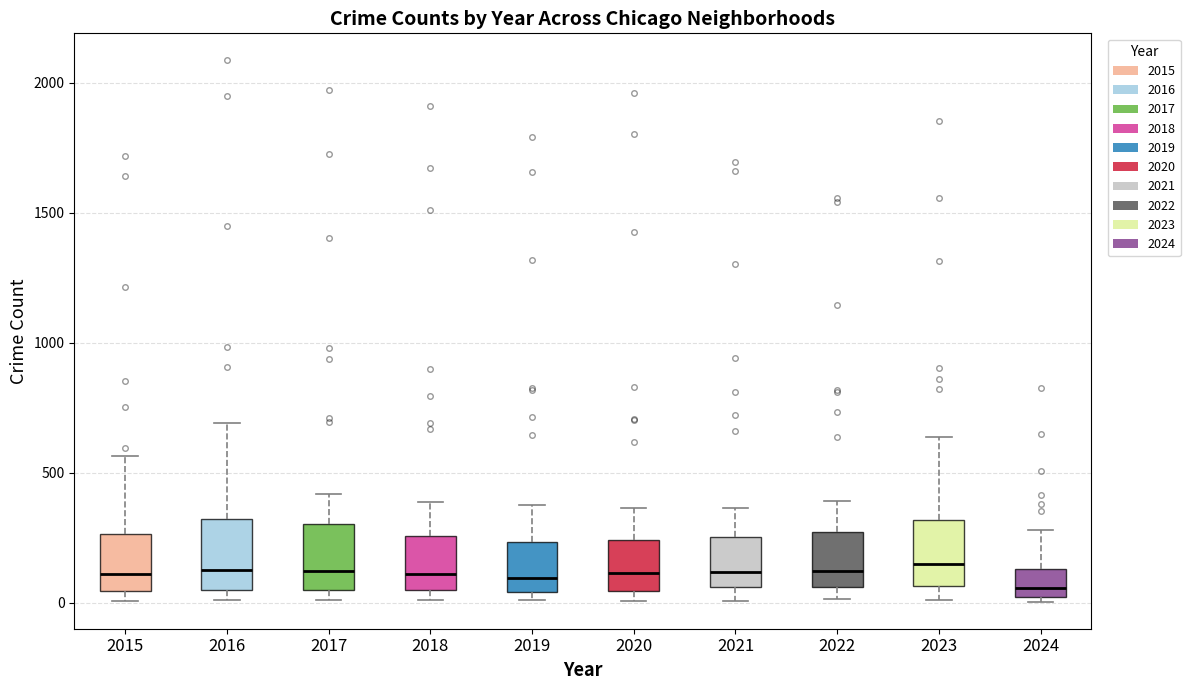

Reading left to right, read every box against the y-axis: the position of its median line, the range the box covers, and the ends of its whiskers. The values are not printed on the chart, so give them approximately, as read against the axis.

2015: median 100, box 50 to 250, whiskers 0 to 550
2016: median 150, box 50 to 300, whiskers 0 to 700
2017: median 100, box 50 to 300, whiskers 0 to 400
2018: median 100, box 50 to 250, whiskers 0 to 400
2019: median 100, box 50 to 250, whiskers 0 to 400
2020: median 100, box 50 to 250, whiskers 0 to 350
2021: median 100, box 50 to 250, whiskers 0 to 350
2022: median 100, box 50 to 250, whiskers 0 to 400
2023: median 150, box 50 to 300, whiskers 0 to 650
2024: median 50, box 0 to 150, whiskers 0 (just below the box's lower edge) to 300